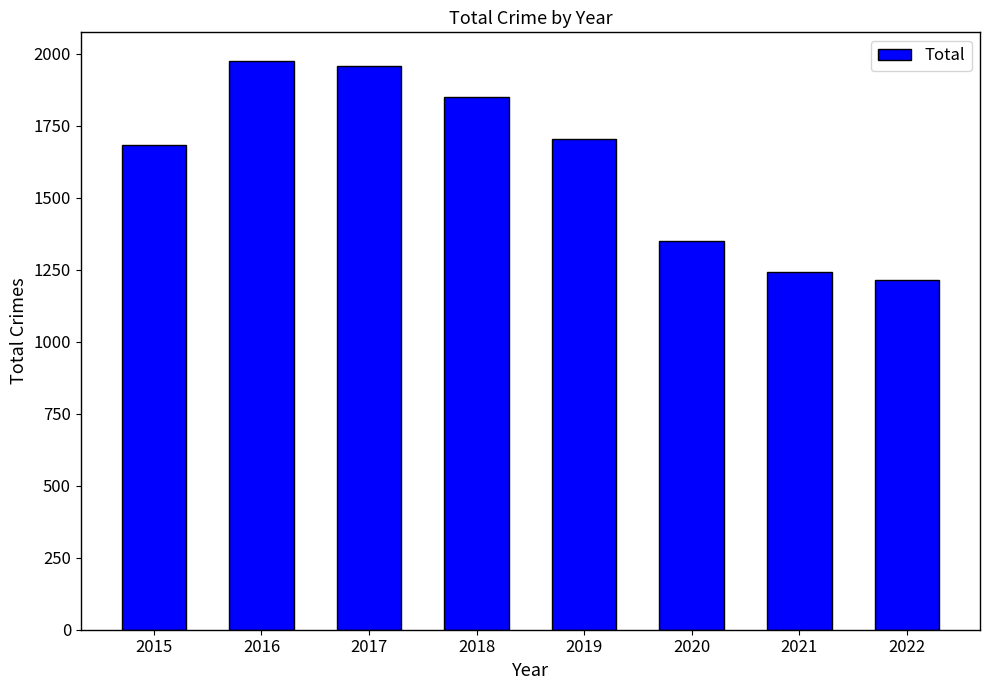

Reading right to left, what are all the values shown in this chart?

2022=1213	2021=1242	2020=1348	2019=1702	2018=1848	2017=1957	2016=1975	2015=1683